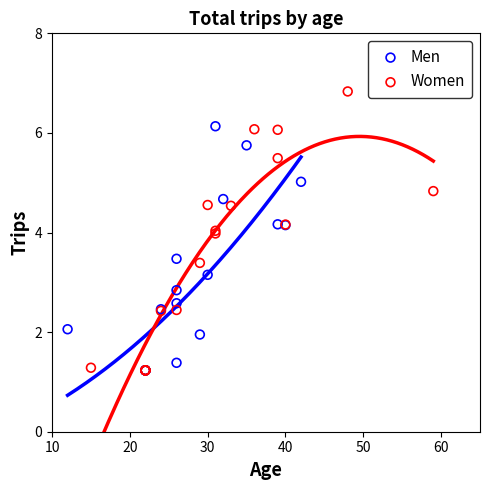

Which series has the largest Y range (max minus min)?

Women